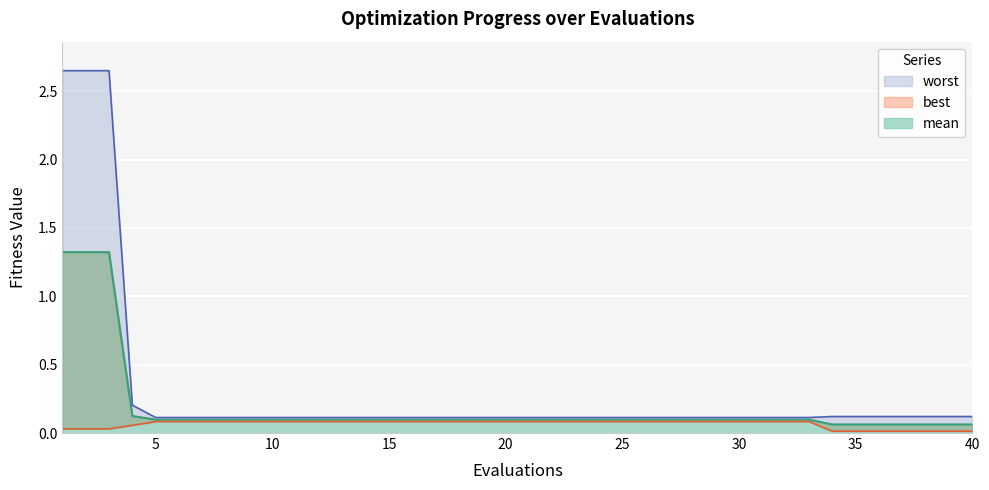

List the series in order of their overall mean, lowest first.

best, mean, worst